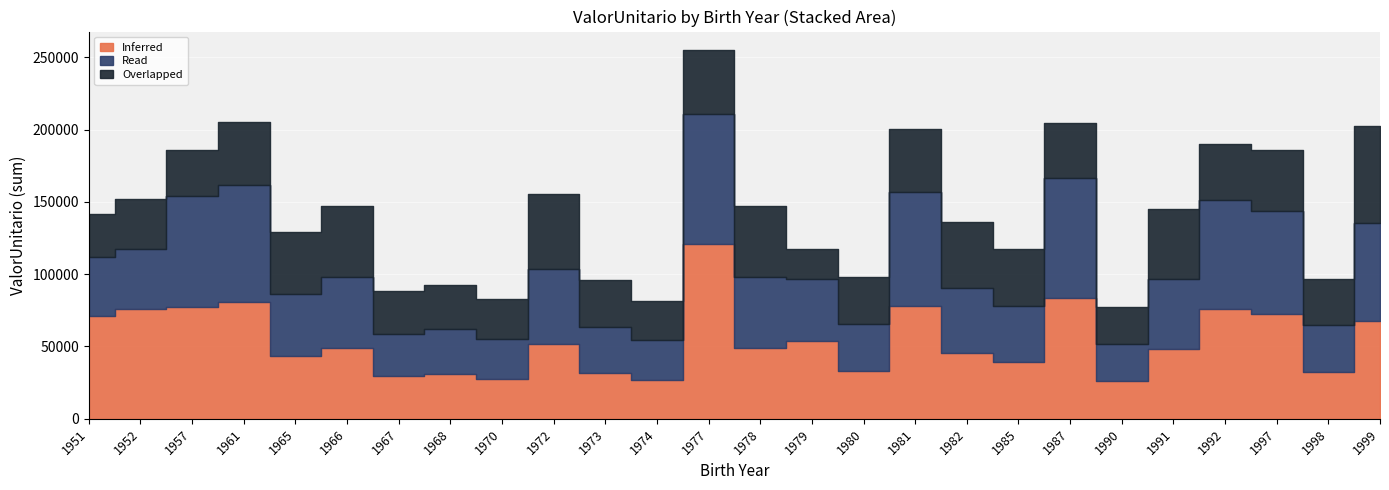

What value does the Overlapped series have at 1987?

37893.6